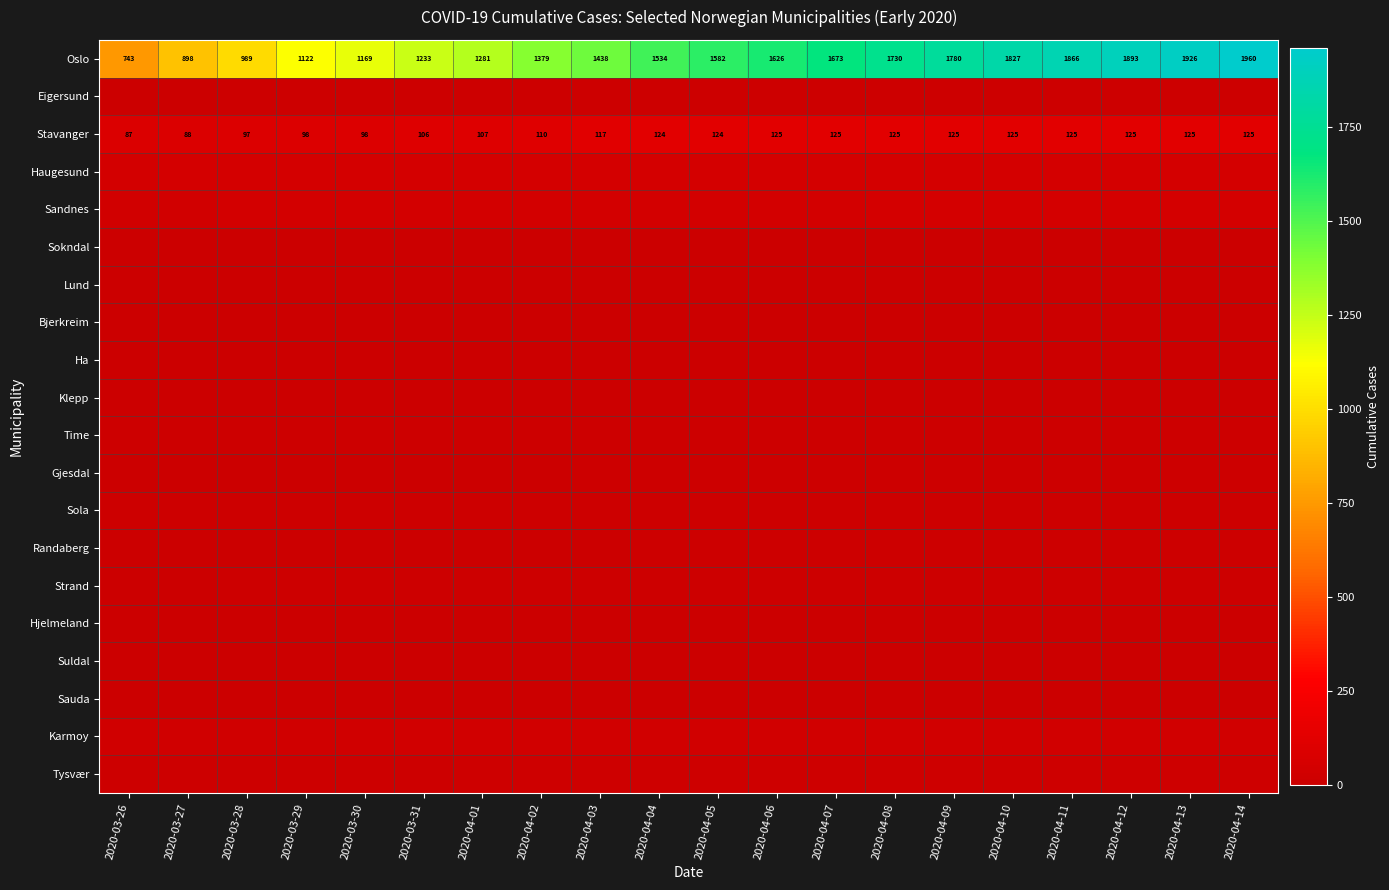

How many data points in Oslo are less than 1582?

10